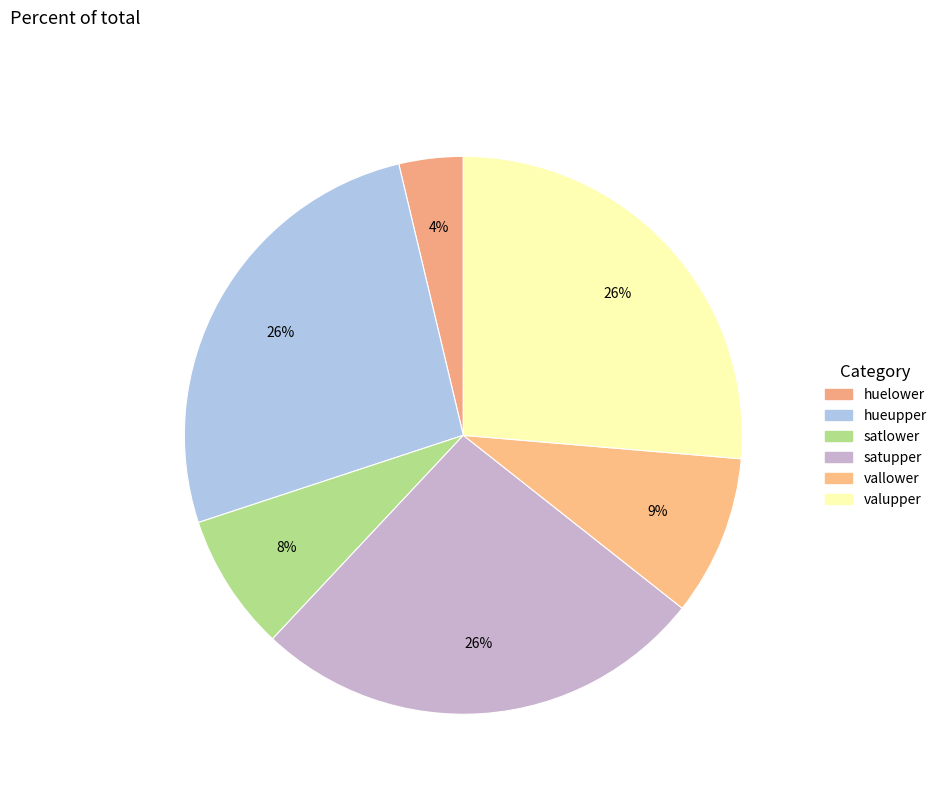

To the nearest percent, what is the average slice percentage?

17%